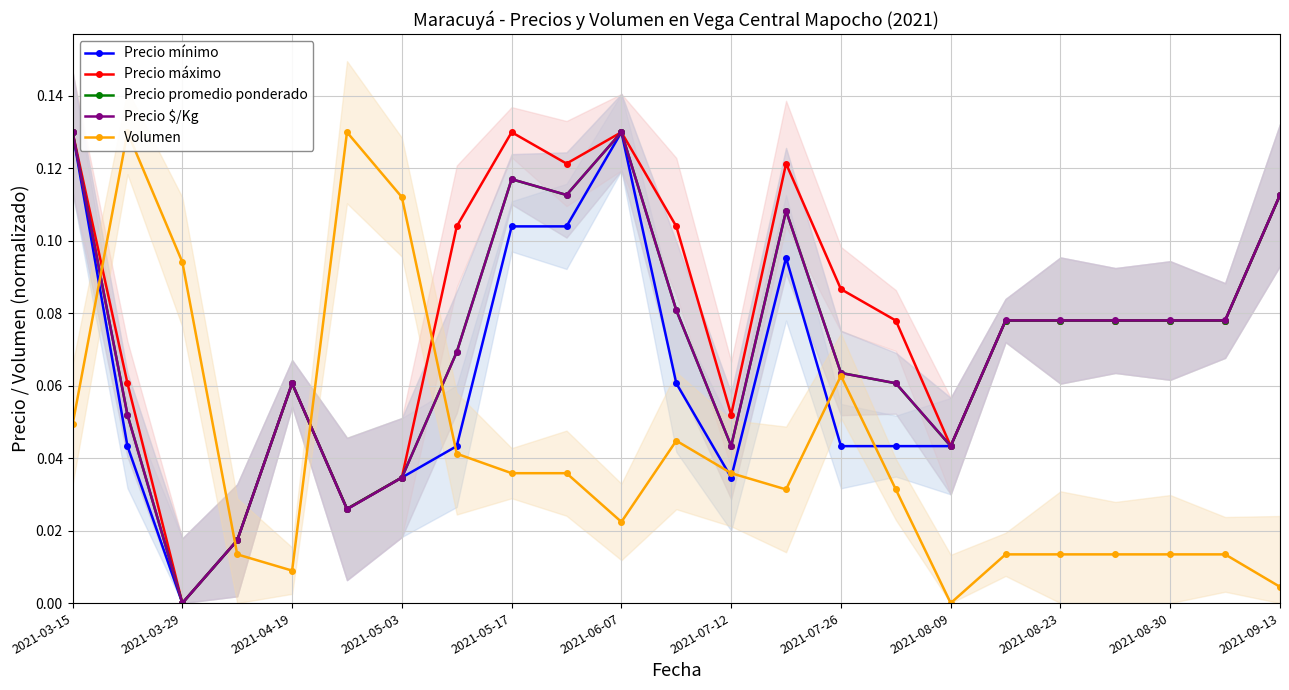

At which label does Precio promedio ponderado reach its minimum?

2021-03-29